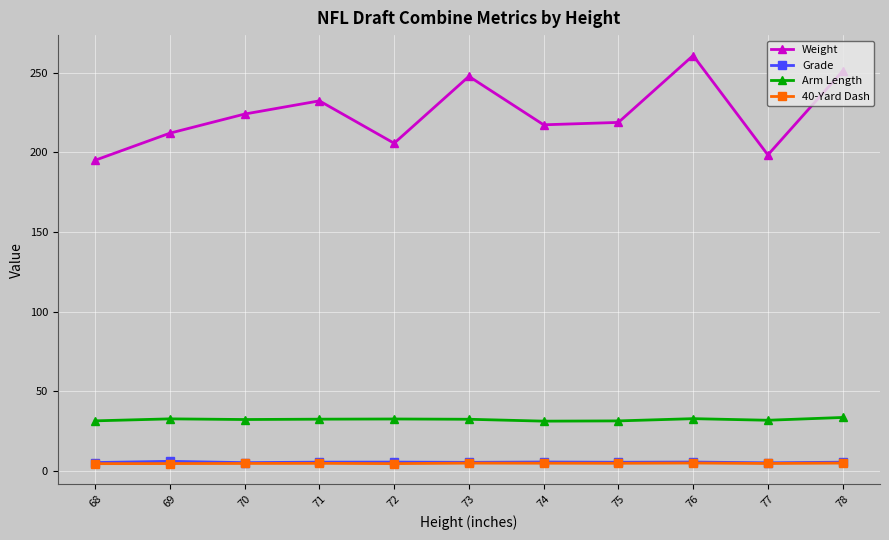

True or false: Grade has more than 1 points higher than both neighbors.

True